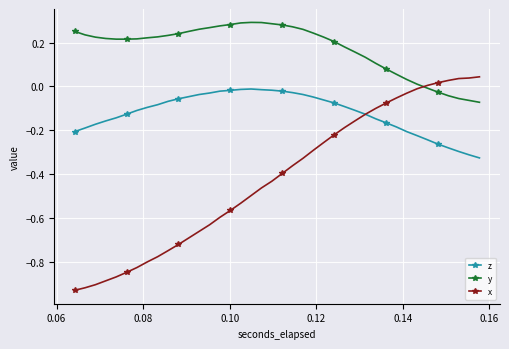

List the series in order of their overall mean, lowest first.

x, z, y